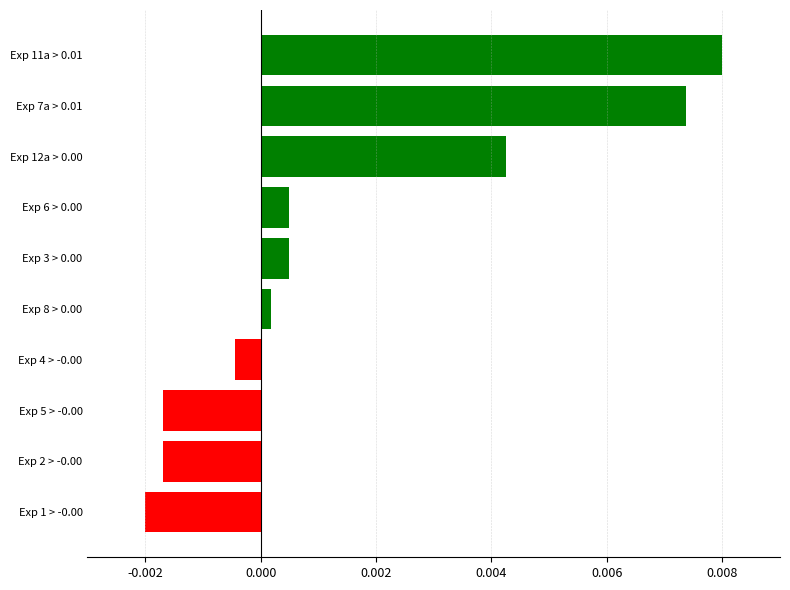

Between Exp 6 > 0.00 and Exp 1 > -0.00, which is larger?

Exp 6 > 0.00